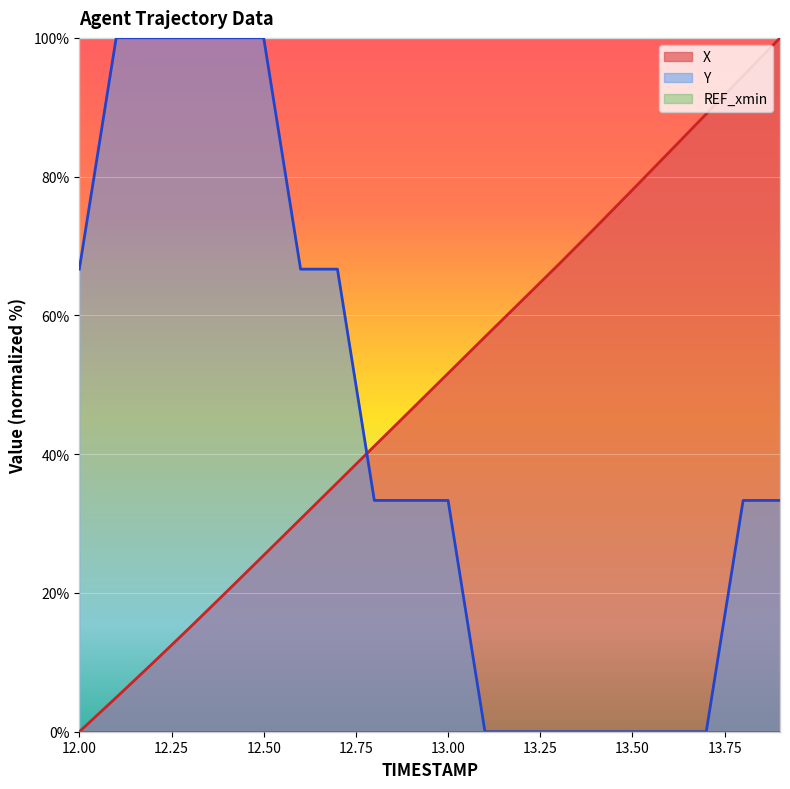

What is the total value across all series at 13.4?

72.7